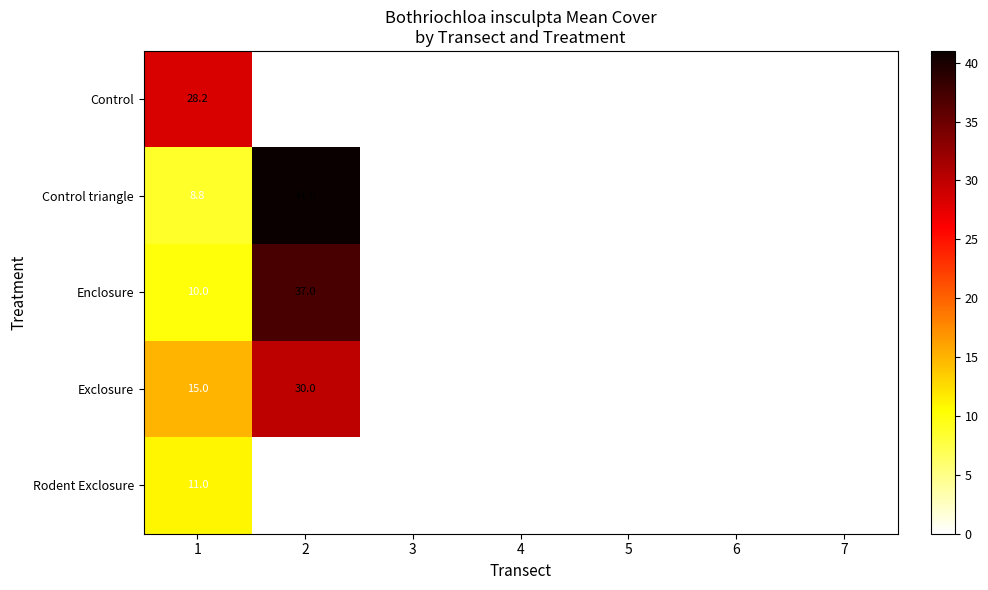

Which series has the largest total across all categories?

Control triangle